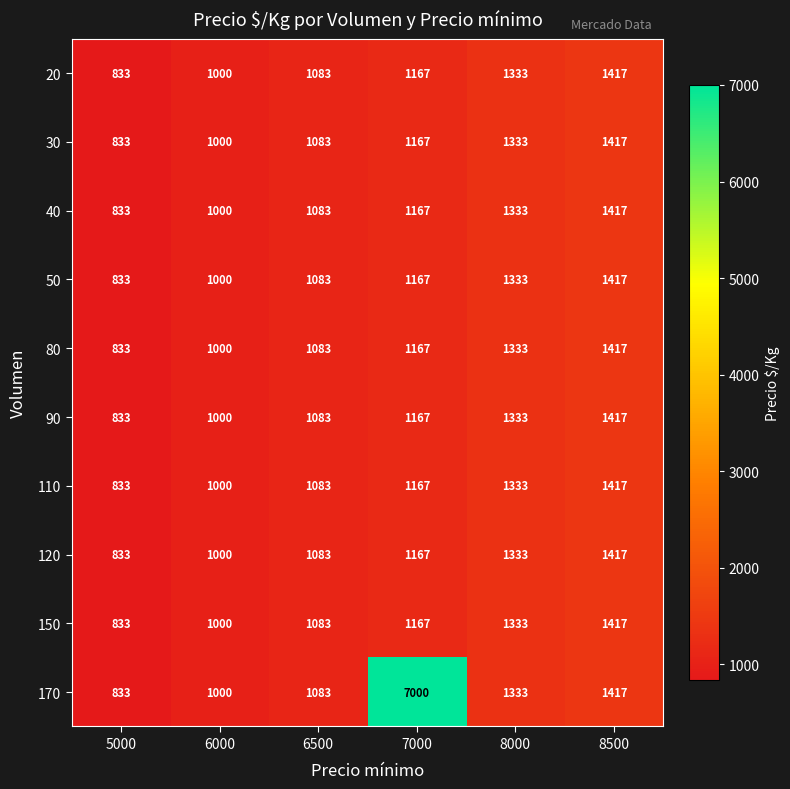

What is the approximate value of 110 at 6000?

1000